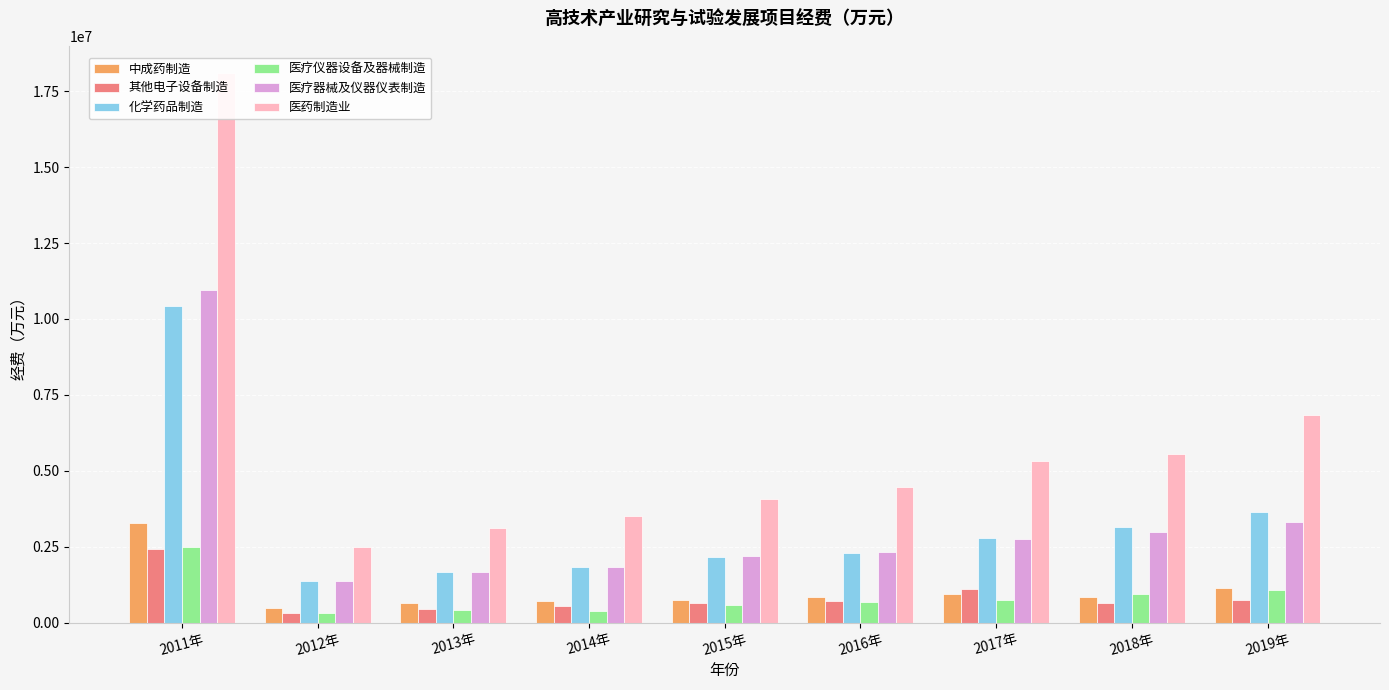

Is the value of 中成药制造 at 2014年 greater than the value of 医药制造业 at 2018年?

No